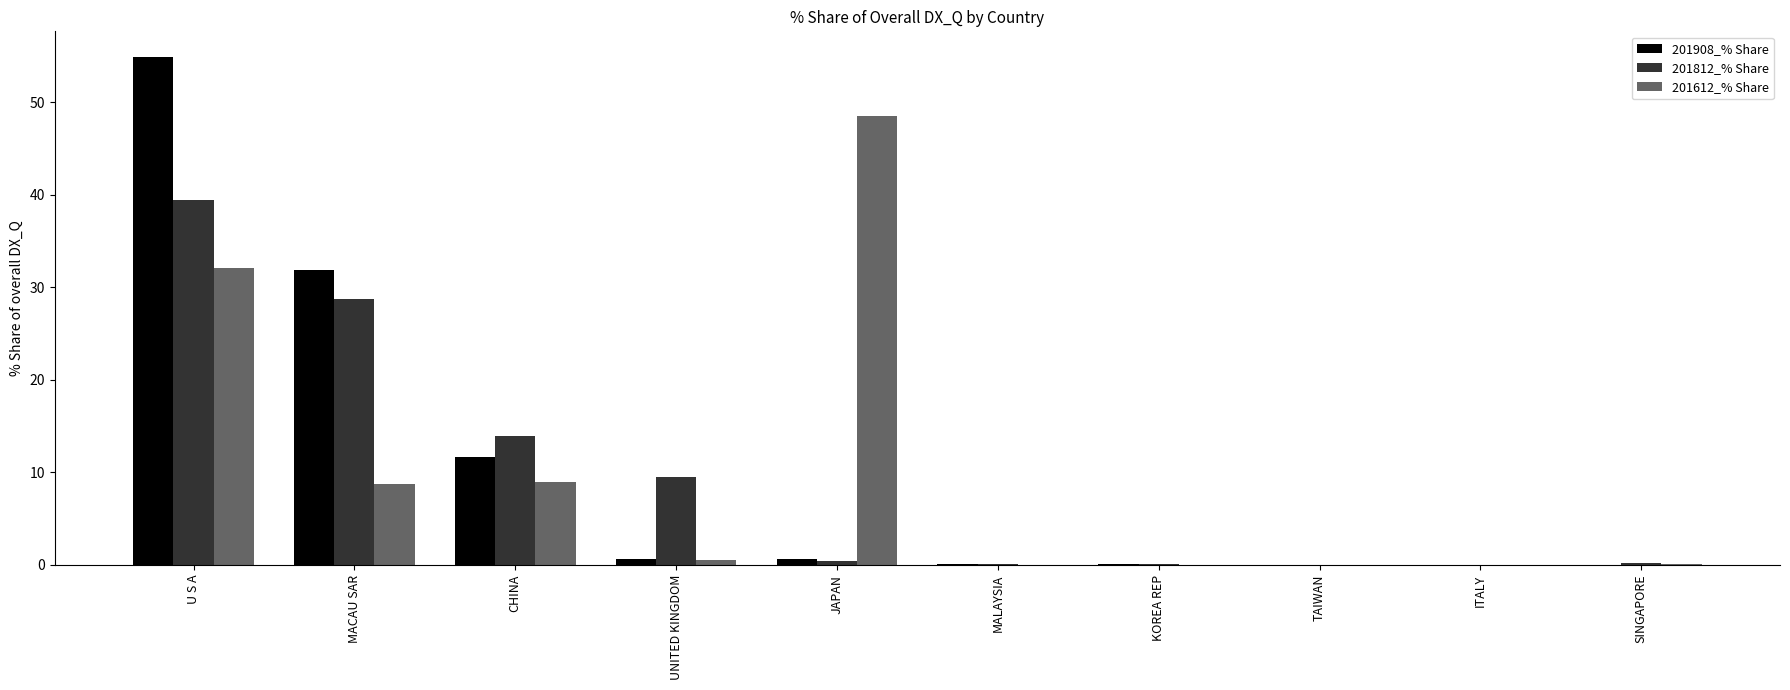

Where is 201812_% Share nearest to the value 19?

CHINA